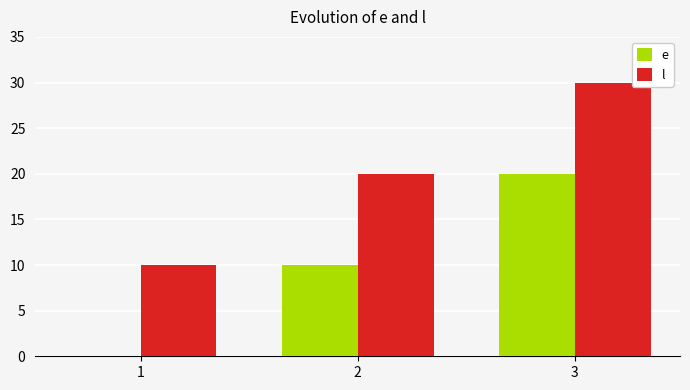

Count the e values in the range 0 to 20.

3